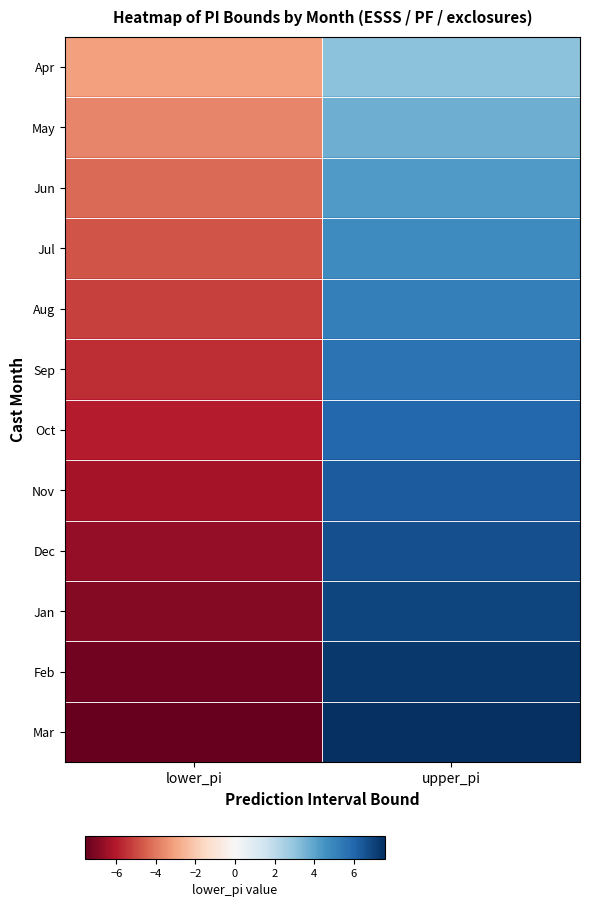

What is the maximum value shown in the chart?

7.6